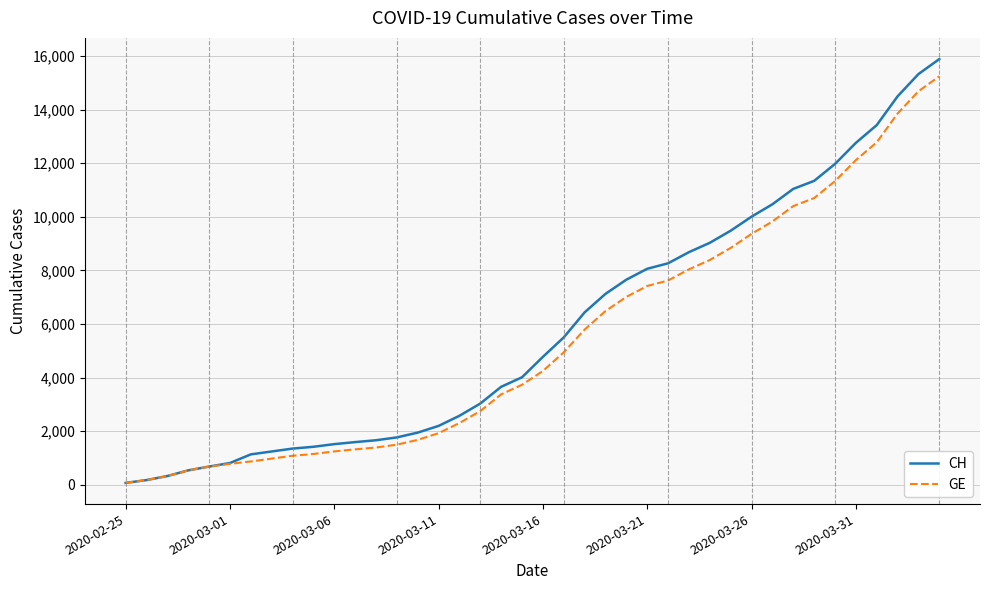

Which series has the largest range (max minus min)?

CH